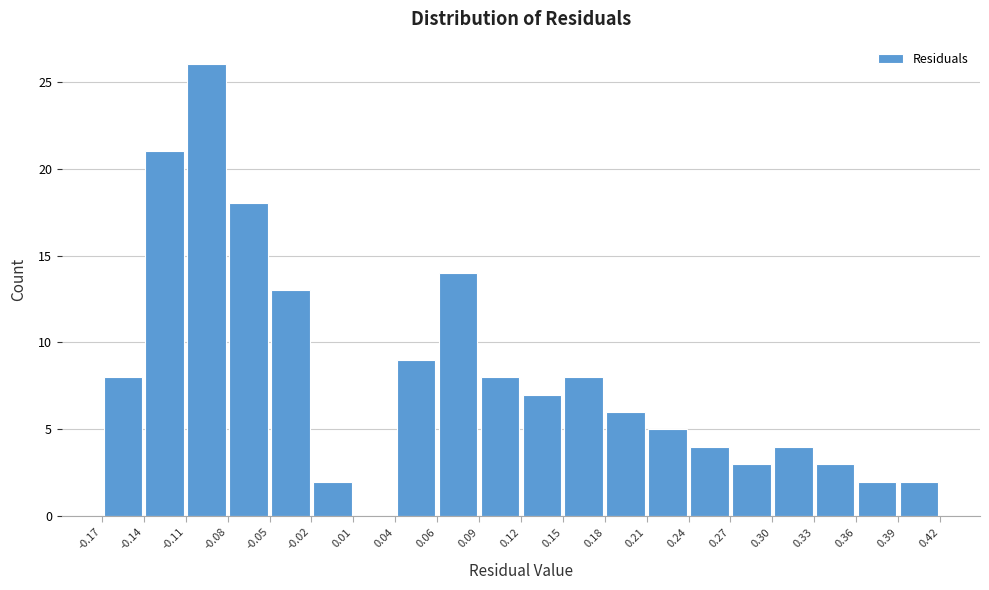

Reading left to right, list every bar in this chart as the range it spans on the x-axis followed by its height. The values are not printed on the chart, so give them approximately, as read against the axis.

-0.17 to -0.14: 8
-0.14 to -0.11: 21
-0.11 to -0.08: 26
-0.08 to -0.05: 18
-0.05 to -0.02: 13
-0.02 to 0.01: 2
0.01 to 0.04: 0
0.04 to 0.06: 9
0.06 to 0.09: 14
0.09 to 0.12: 8
0.12 to 0.15: 7
0.15 to 0.18: 8
0.18 to 0.21: 6
0.21 to 0.24: 5
0.24 to 0.27: 4
0.27 to 0.30: 3
0.30 to 0.33: 4
0.33 to 0.36: 3
0.36 to 0.39: 2
0.39 to 0.42: 2